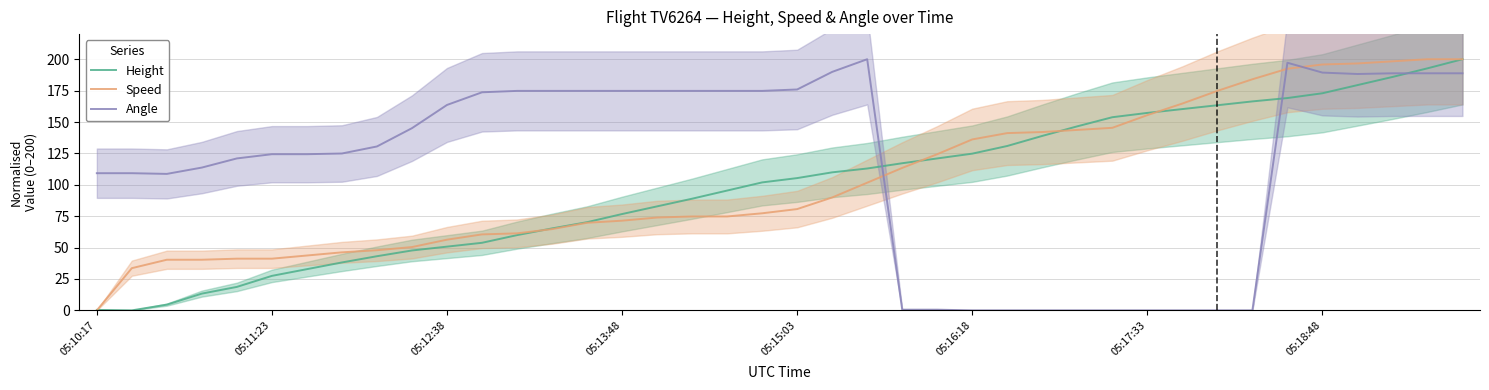

True or false: Speed and Angle cross at least once.

True